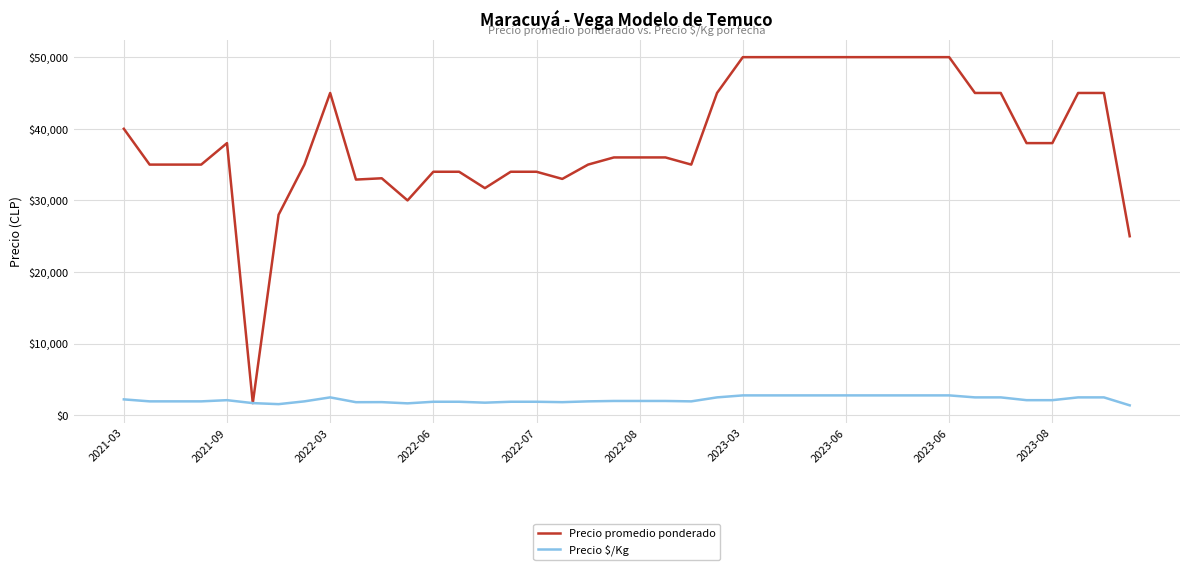

Which series has the largest range (max minus min)?

Precio promedio ponderado